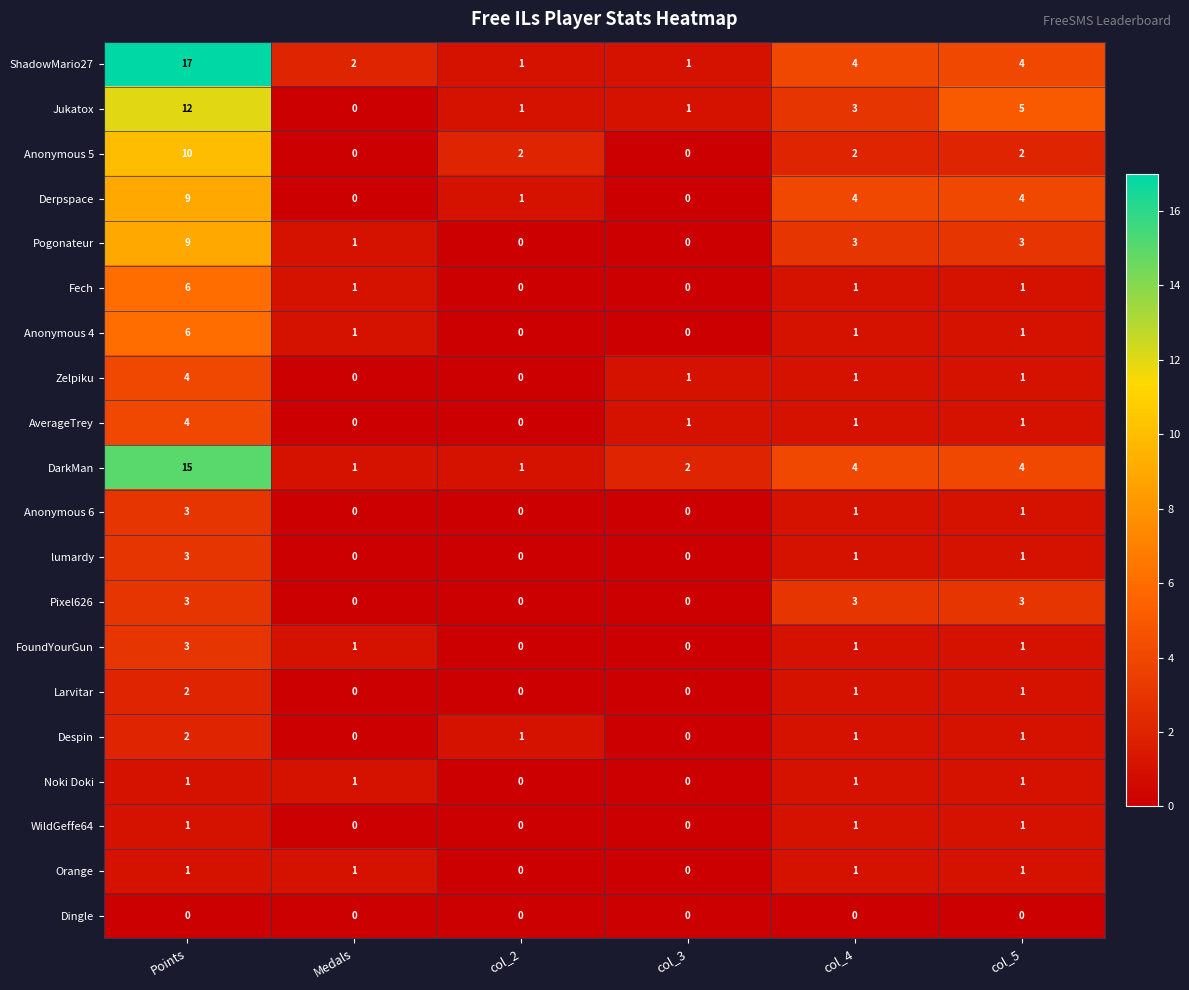

At which category is the sum across all series the highest?

Points